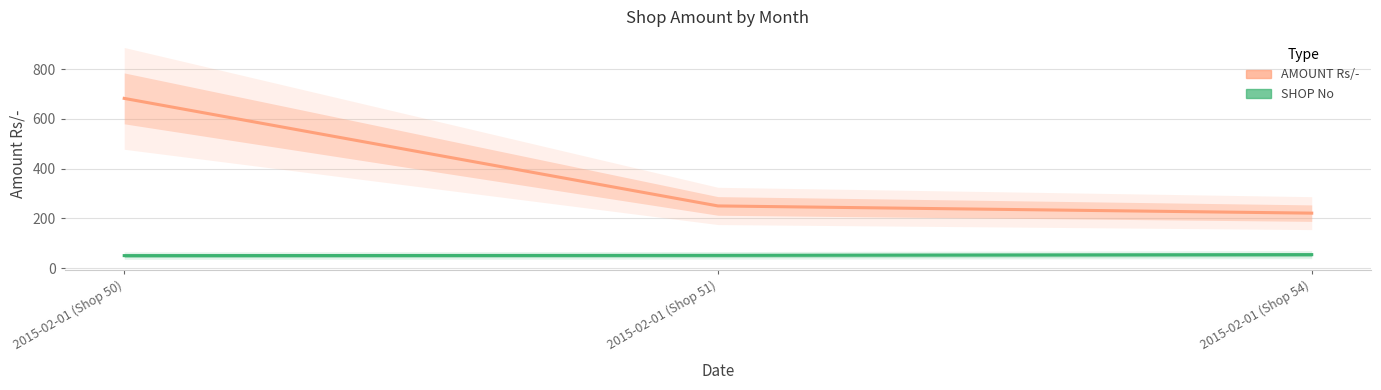

The value of AMOUNT Rs/- at 2015-02-01 (Shop 50) is 441. True or false?

False